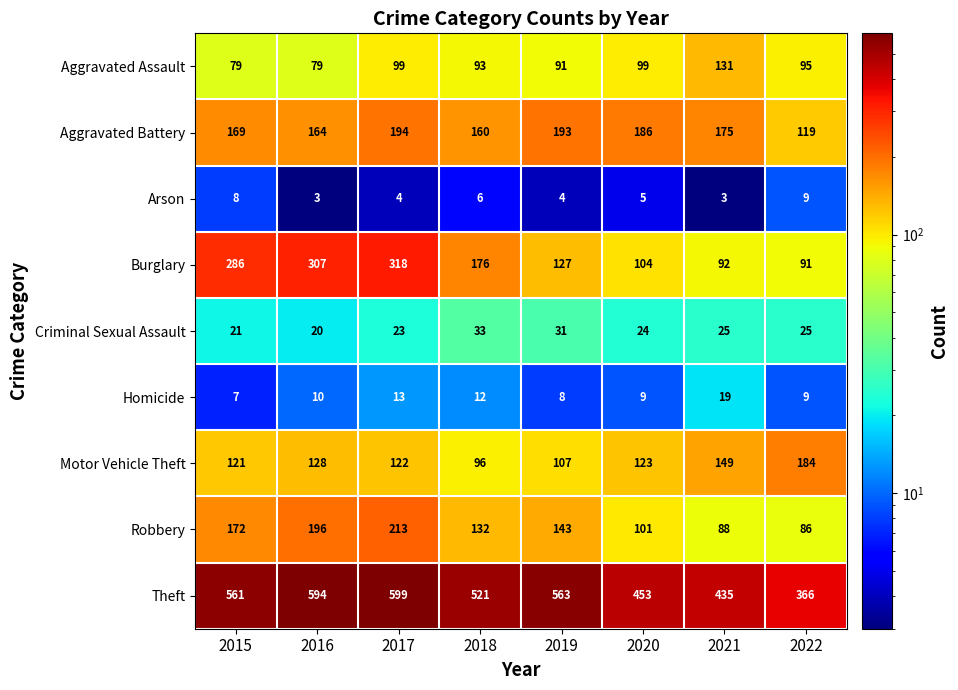

Which series has the largest total across all categories?

Theft